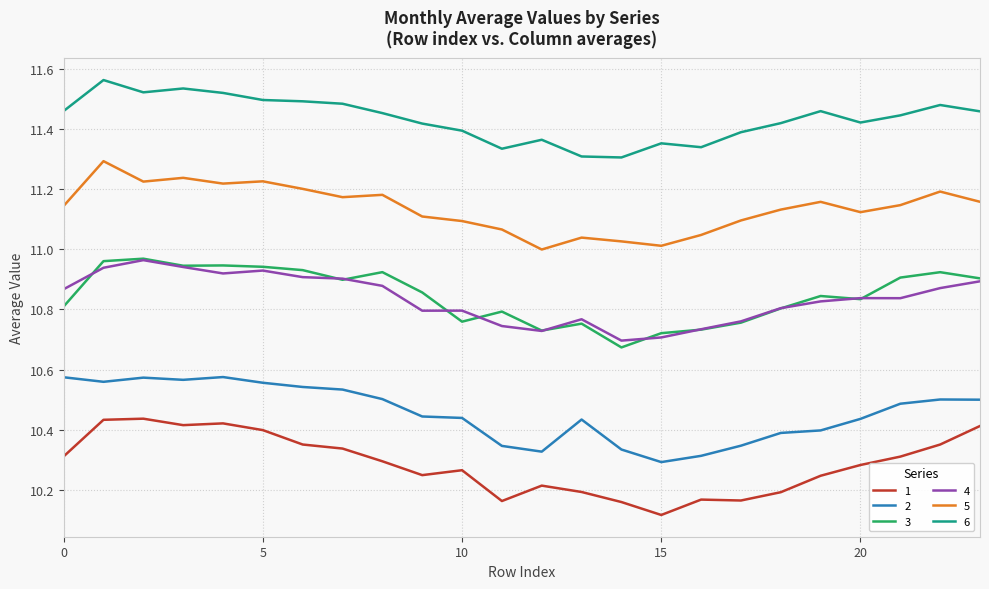

True or false: 1 and 6 intersect in this chart.

False